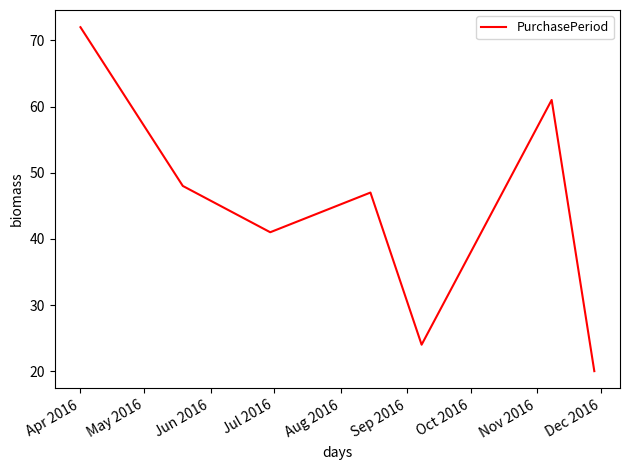

How many interior local valleys (lower than both neighbors) does the data have?

2